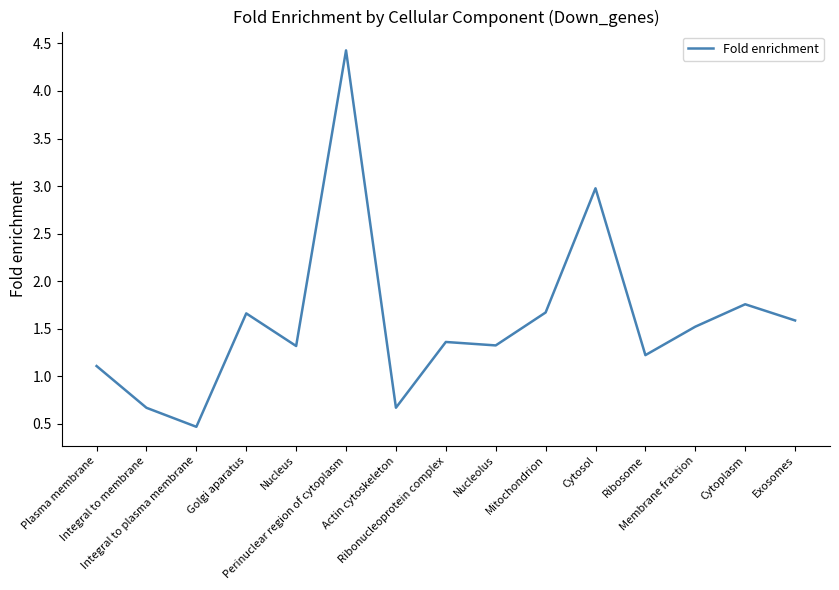

Is it true that the value at Mitochondrion is 1.7?

True